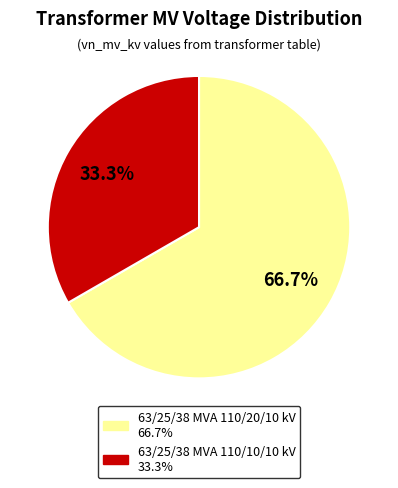

How much of the chart is everything except 63/25/38 MVA 110/20/10 kV?

33.3%